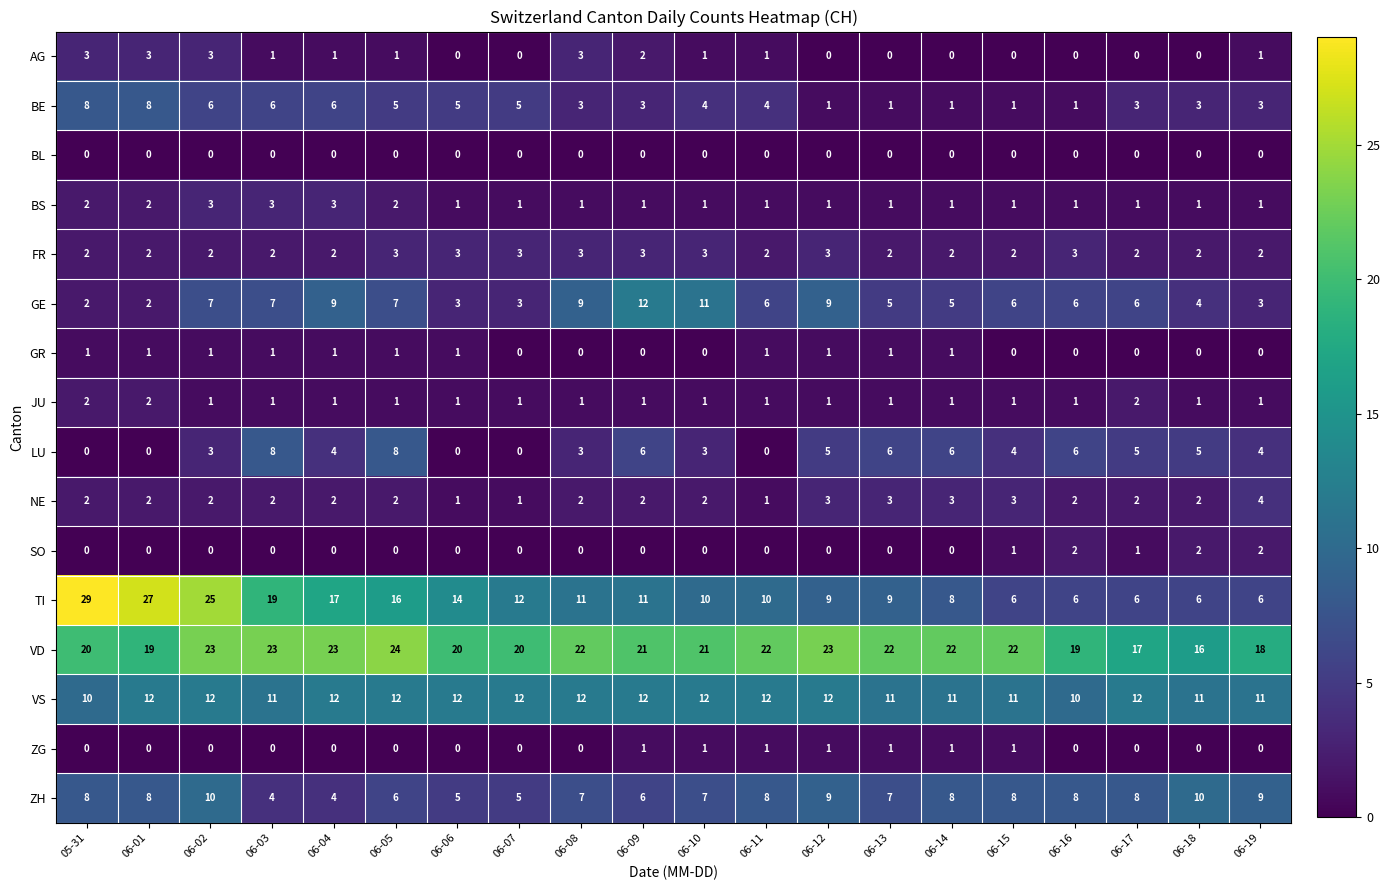

The JU series shows 2 at 06-18. True or false?

False